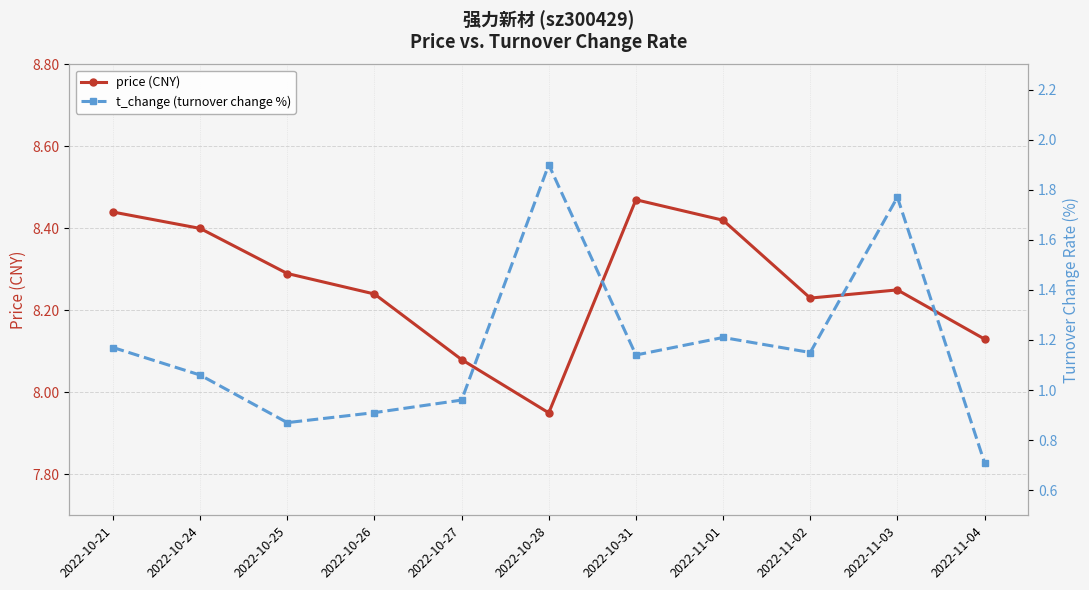

What are all the series names shown in the legend?

price (CNY), t_change (turnover change %)